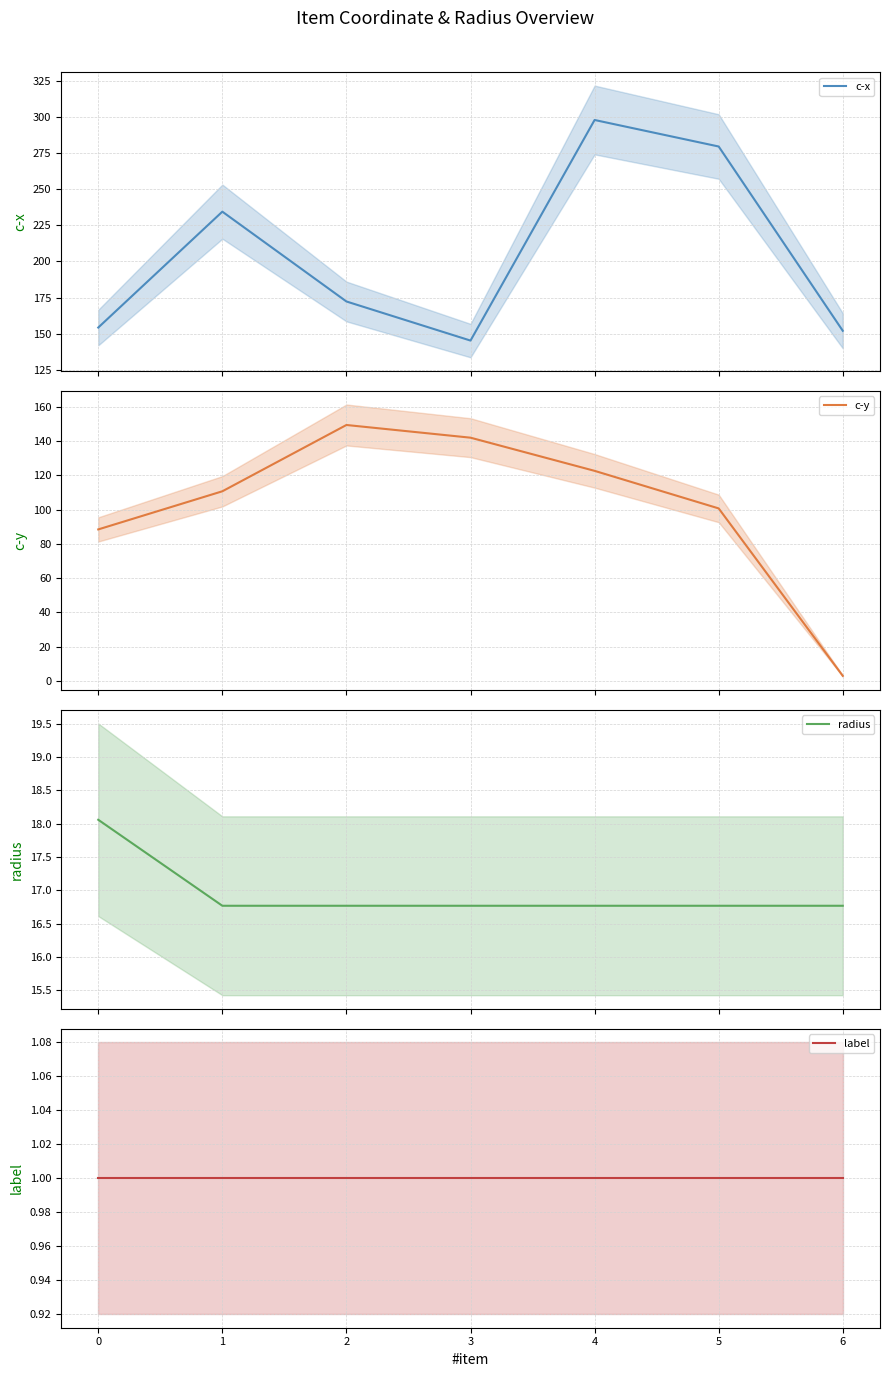

What are all the series names shown in the legend?

c-x, c-y, radius, label